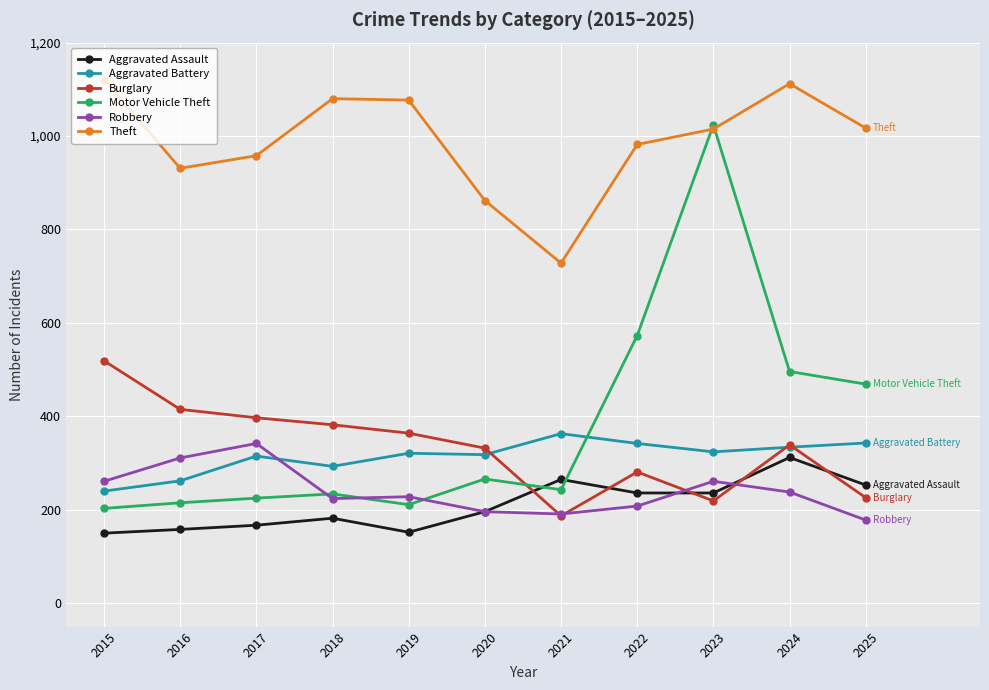

Is the value of Robbery at 2024 greater than the value of Aggravated Battery at 2019?

No